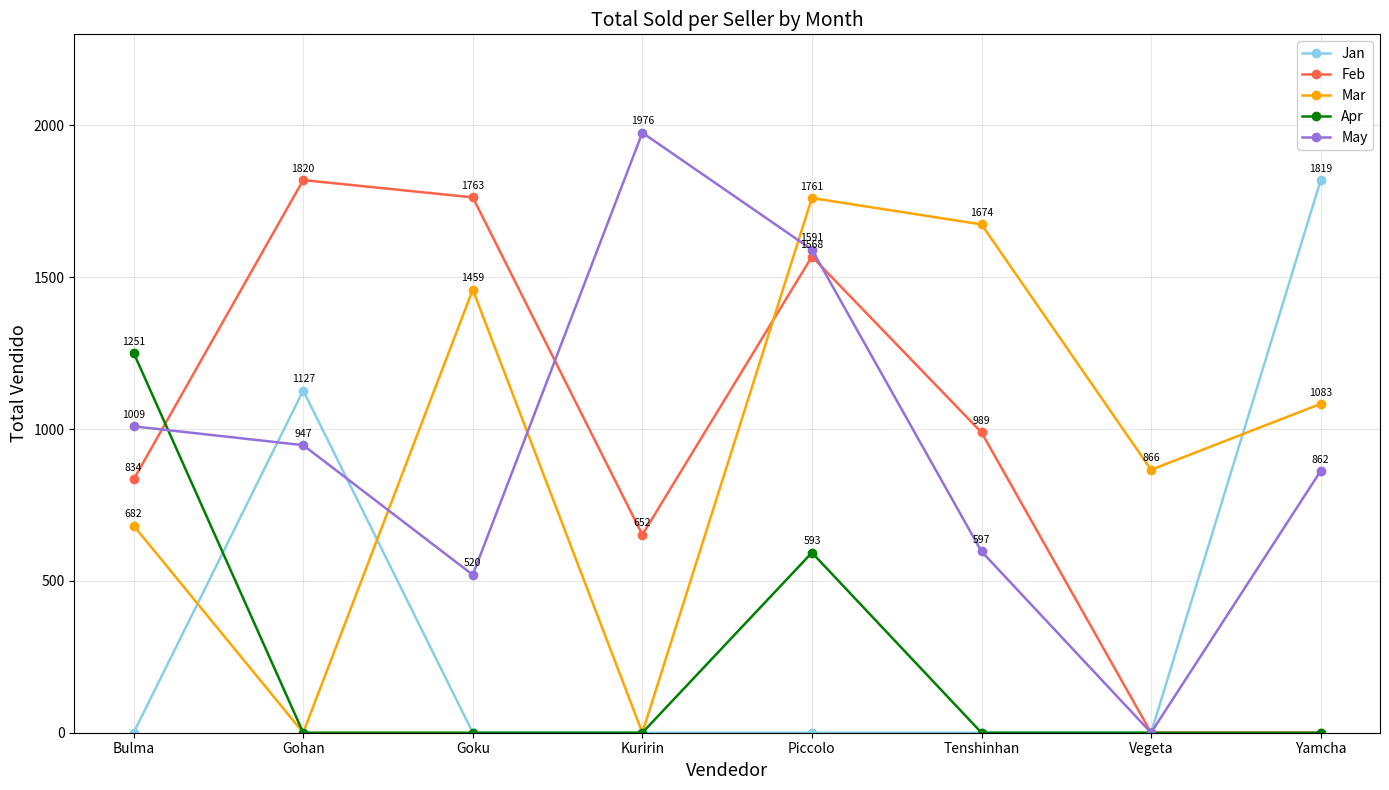

What is the sum of the Feb values at Bulma and Vegeta?

834